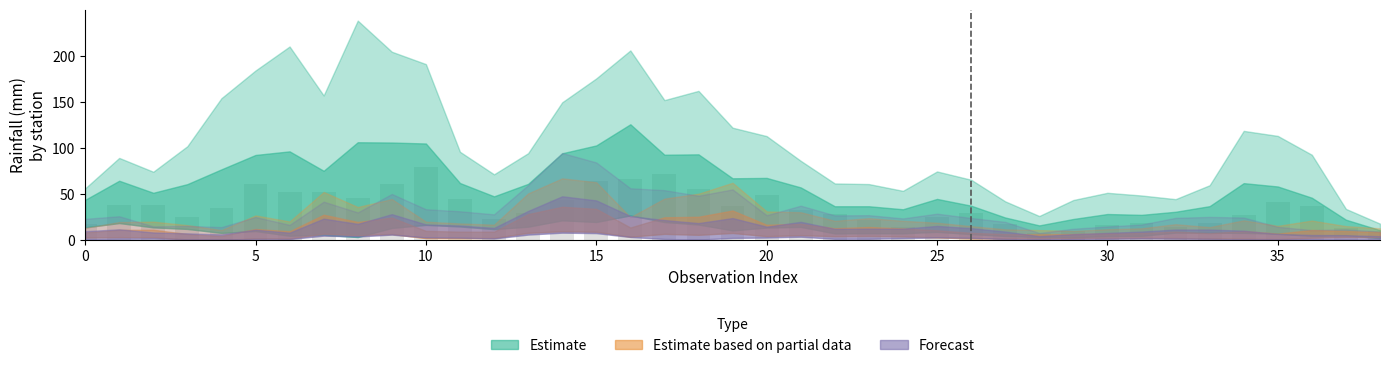

What is the smallest value displayed?

7.9